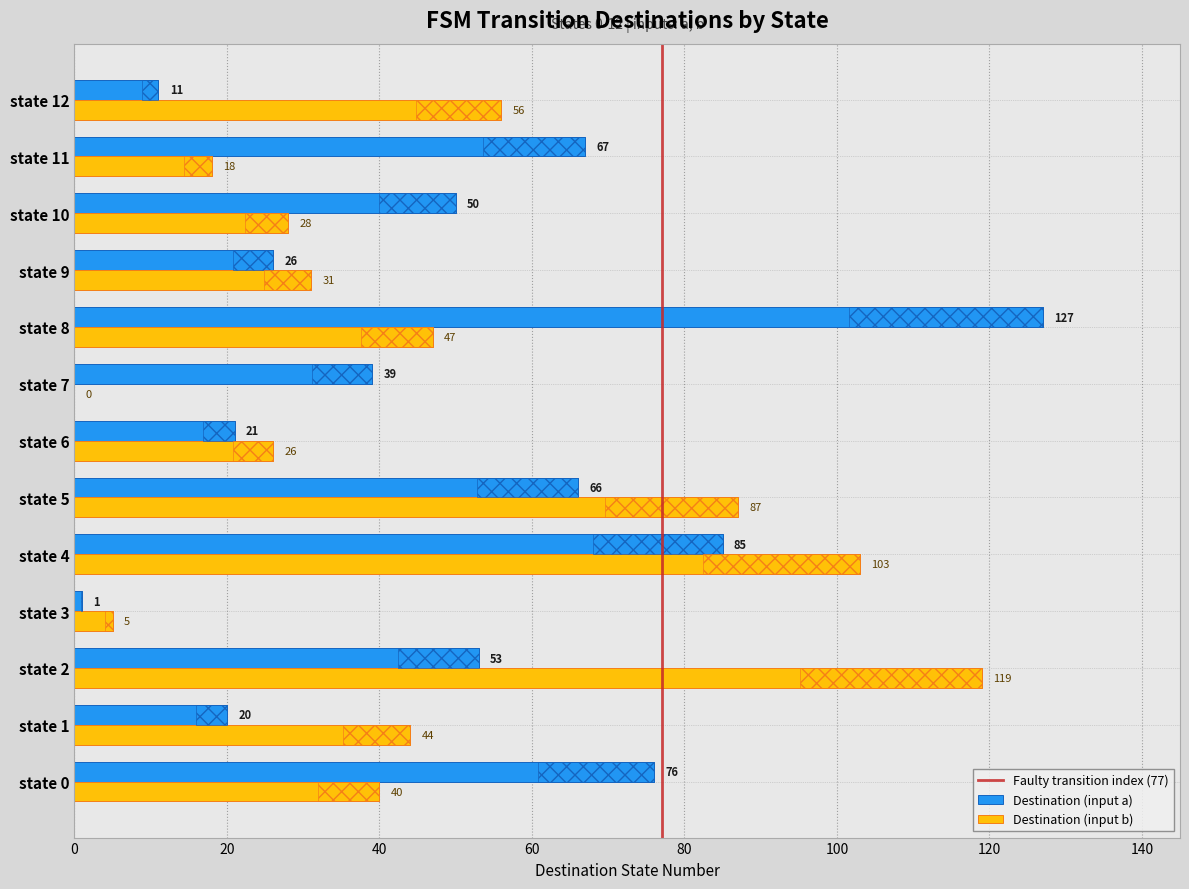

The input_b_dest series shows 26 at state 6. True or false?

True